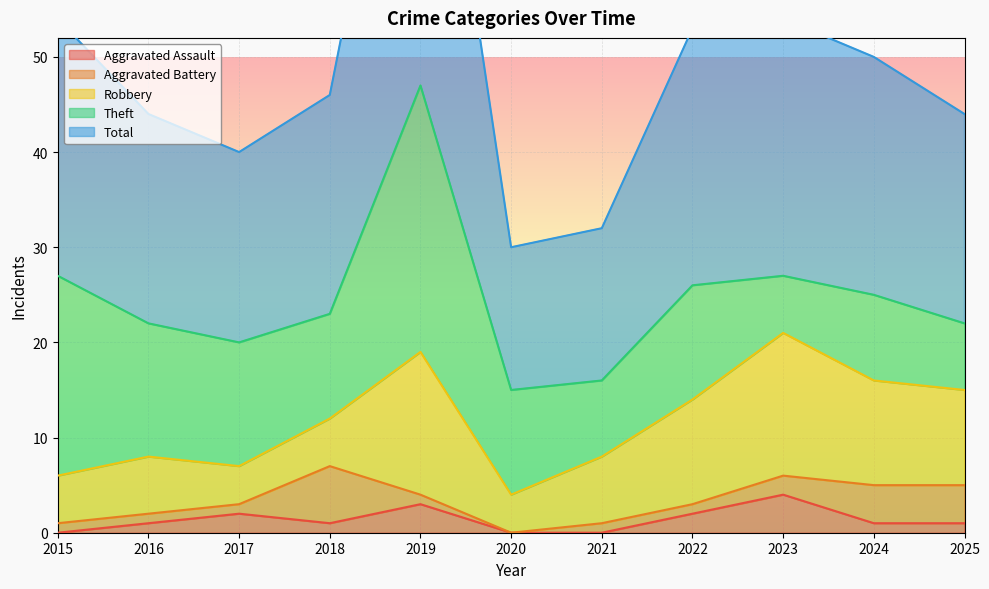

Between 2020 and 2024, which series saw the biggest shift?

Total